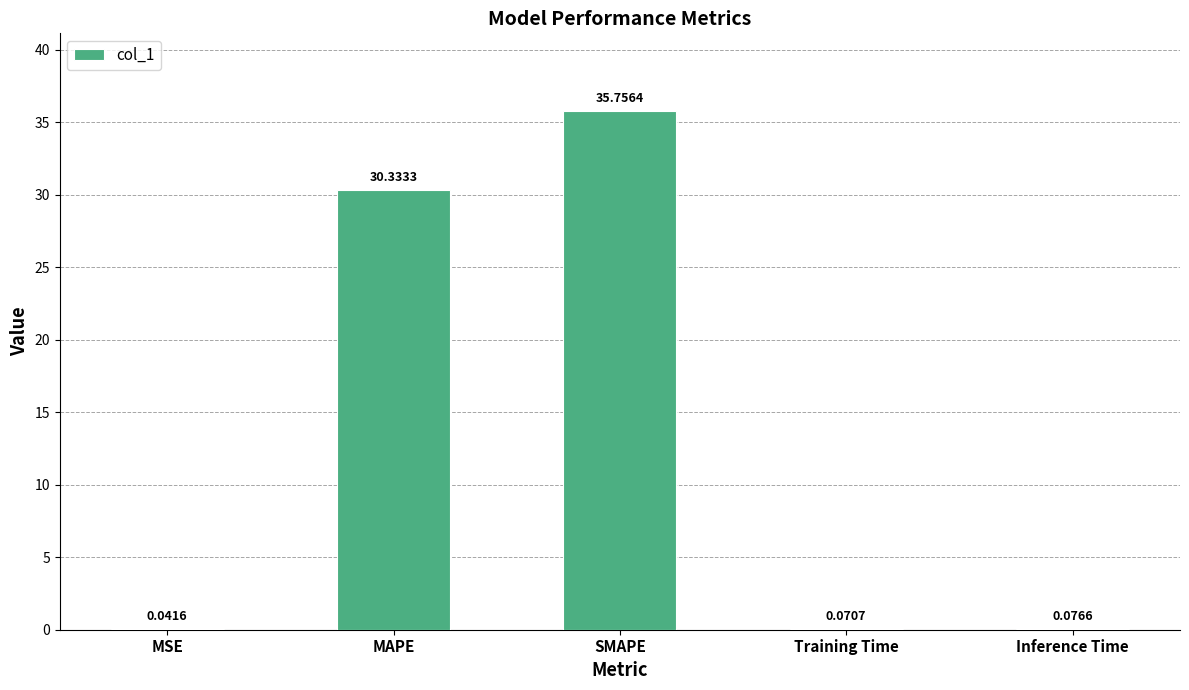

What is the sum of the values at SMAPE and MAPE?

66.1